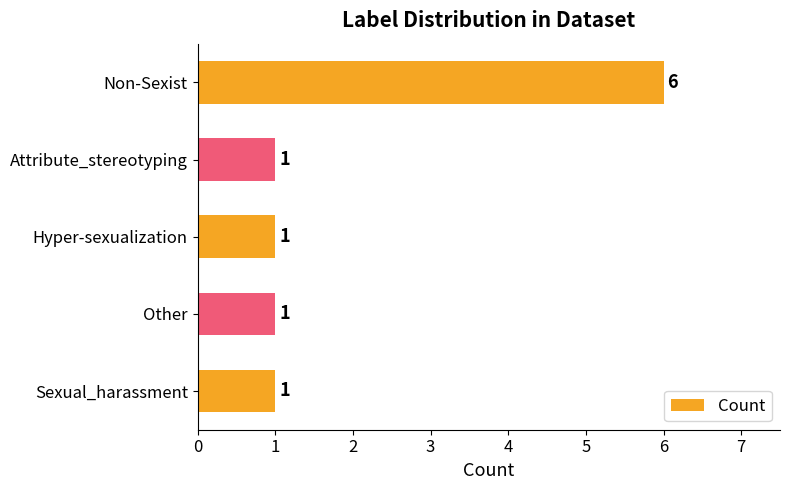

What is the greatest value displayed?

6